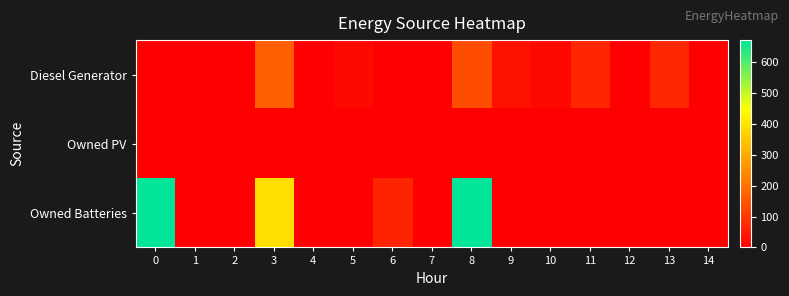

How many data points does each series have?

15